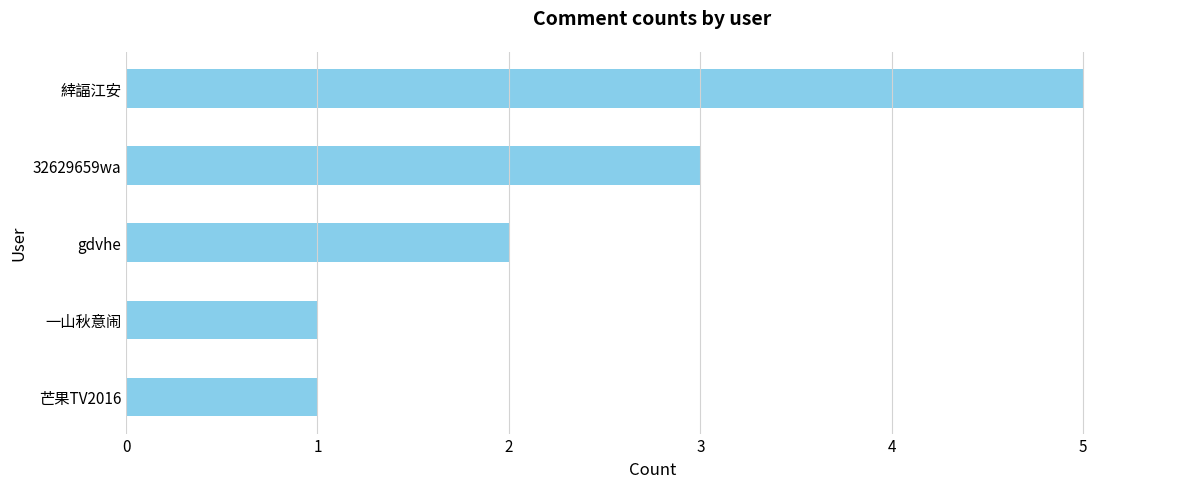

What is the difference between the maximum and second lowest values?

4